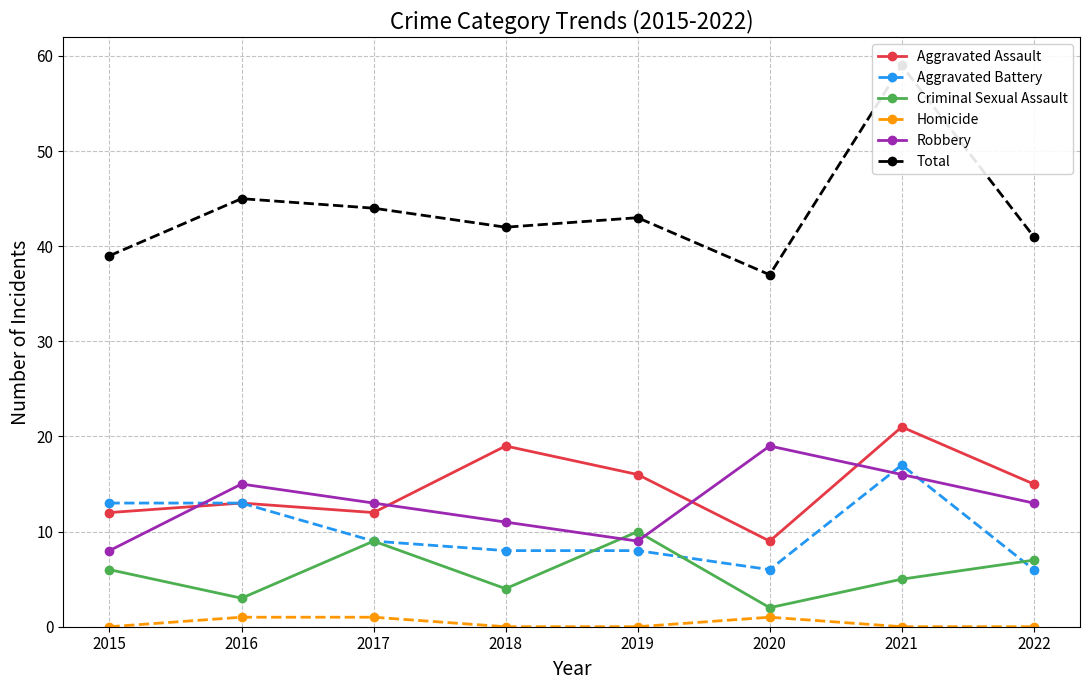

Where is the first local maximum for Aggravated Battery?

2021